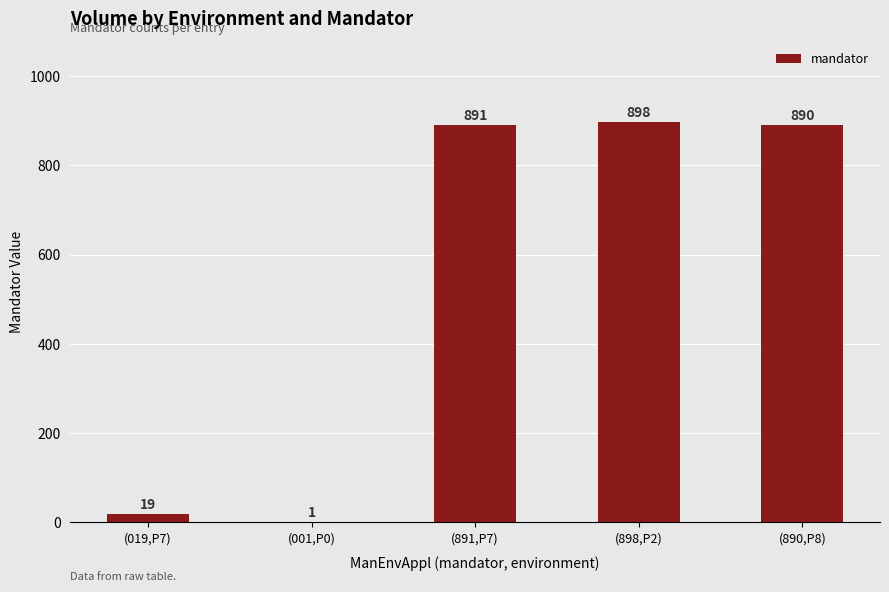

Where does the data first go above 890?

(891,P7)